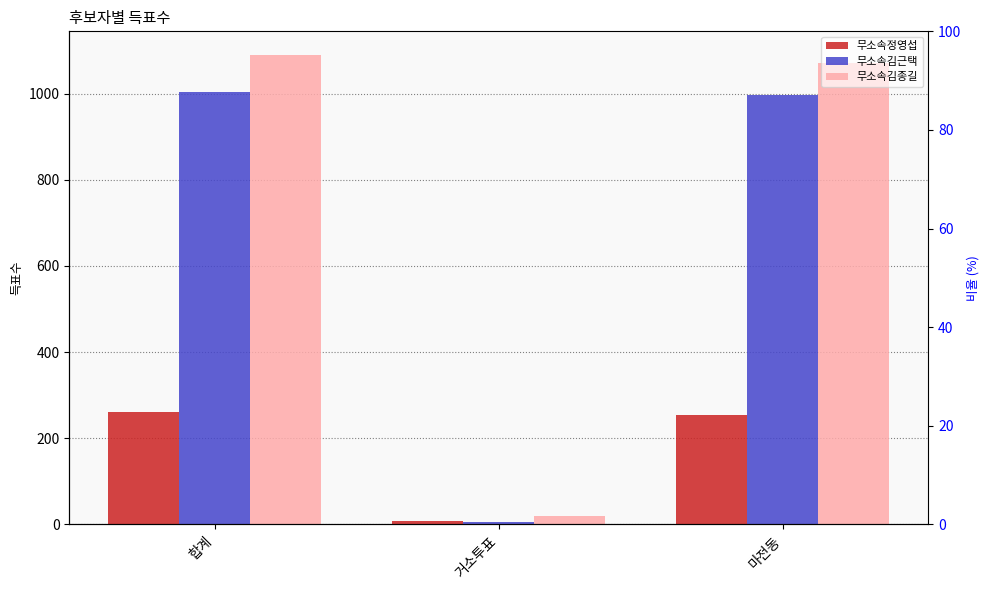

What is the label of the 2nd bar from the left?

거소투표